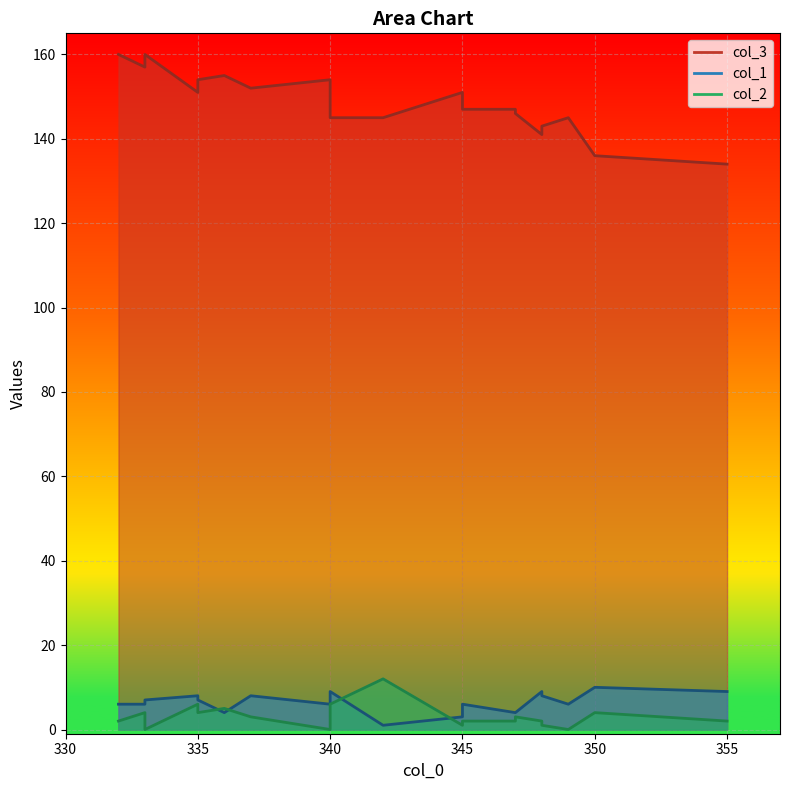

True or false: col_3 and col_2 intersect in this chart.

False